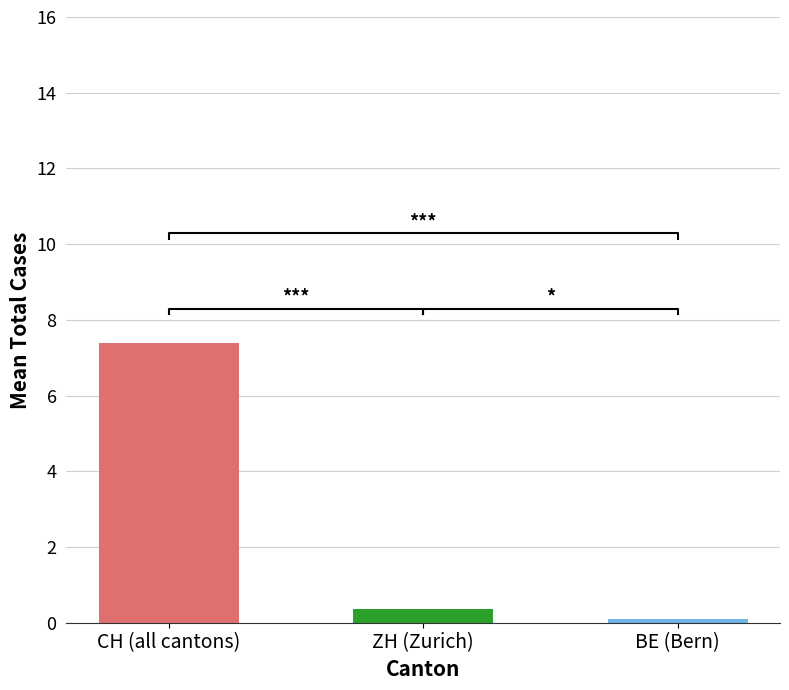

Where is CH nearest to the value 8?

8